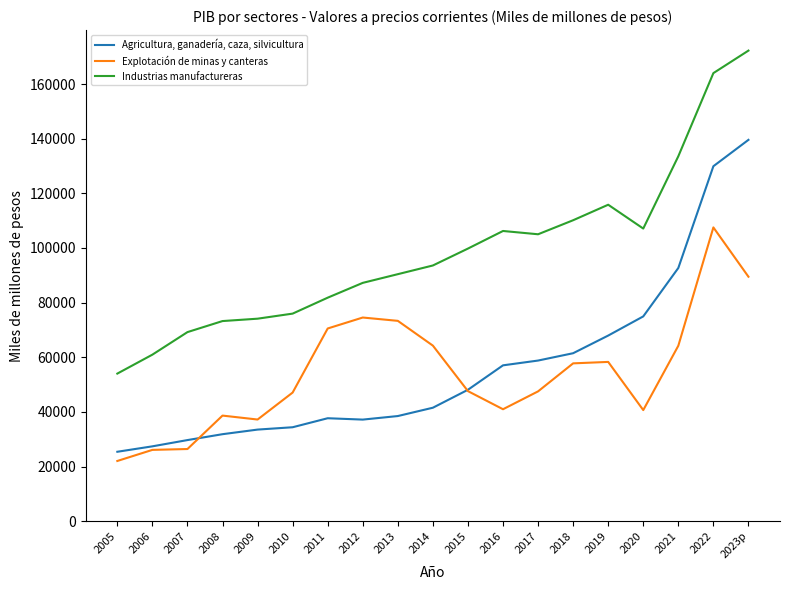

Read the Agricultura, ganadería, caza, silvicultura value at 2019.

67958